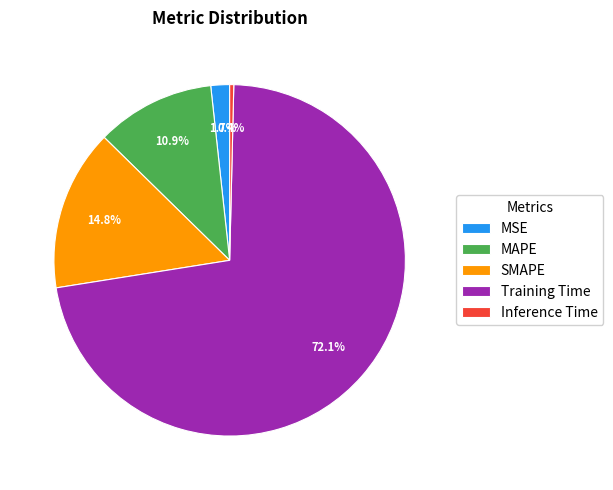

What is the smallest slice in the pie chart?

Inference Time